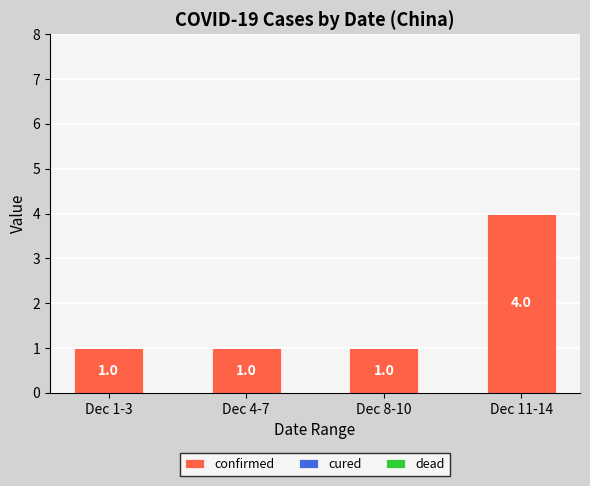

Is it true that the value at Dec 1-3 is 1?

True